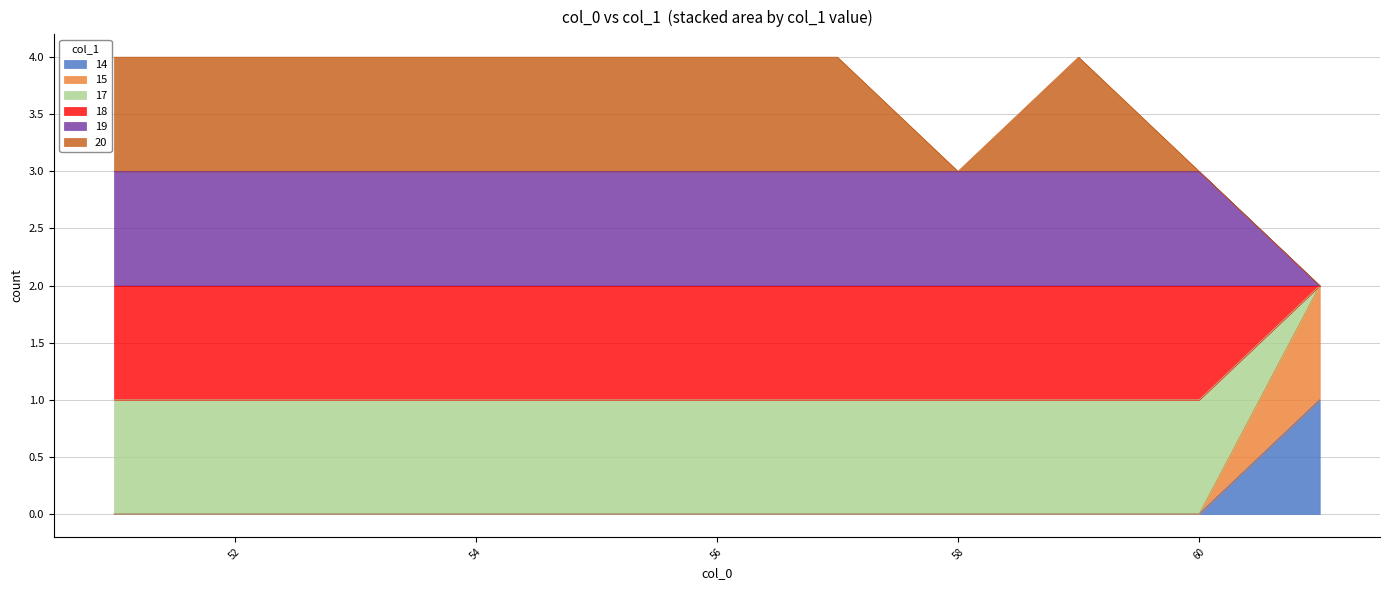

True or false: there are more than 1 points higher than both neighbors.

True